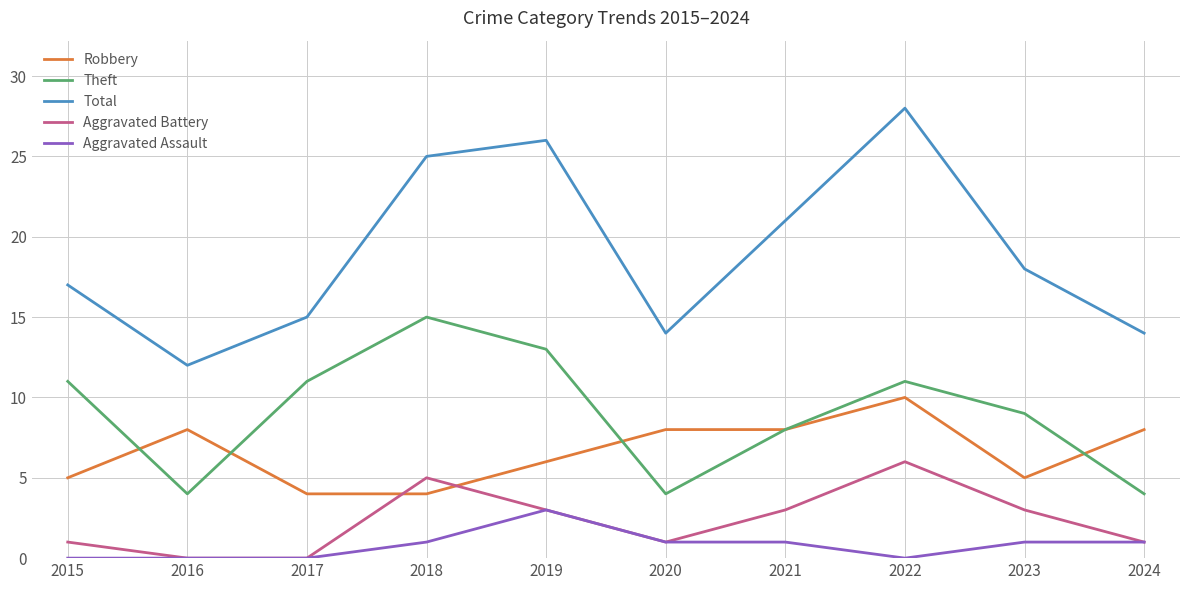

What is the maximum value shown in the chart?

28